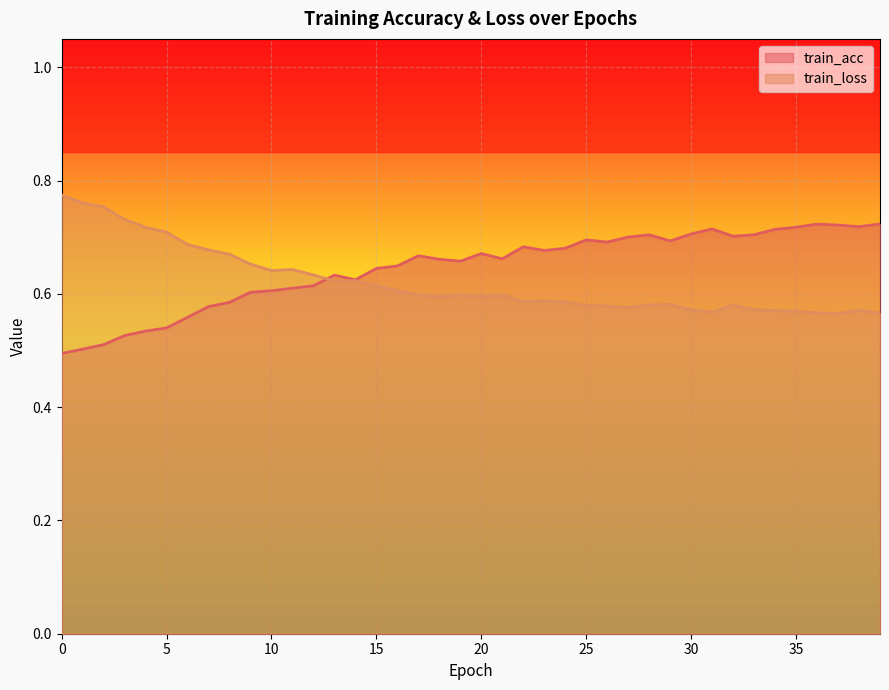

The train_acc series shows 0.4 at 16. True or false?

False